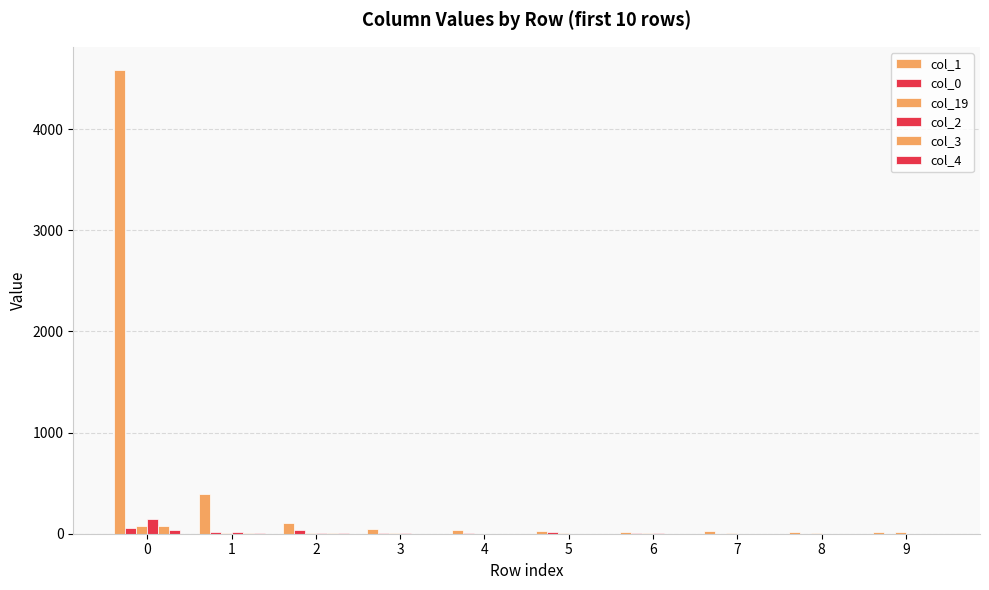

Count the number of categories in the chart.

10